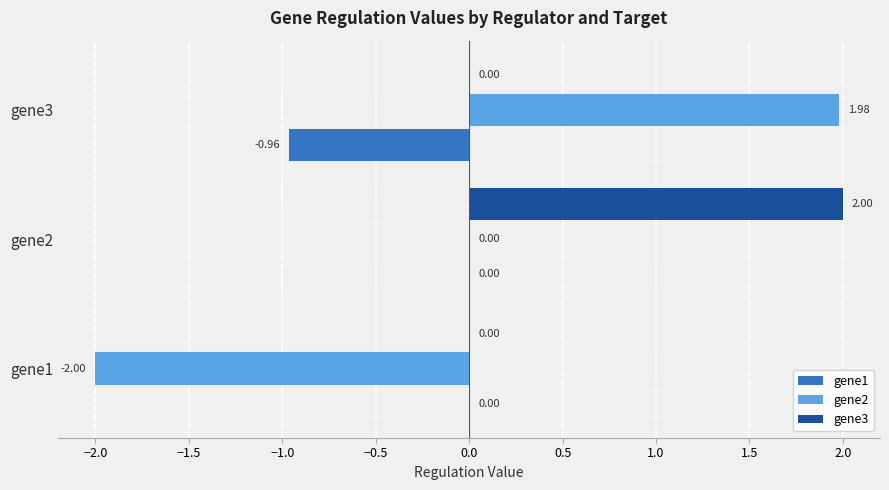

At which label does gene2 reach its peak?

gene3